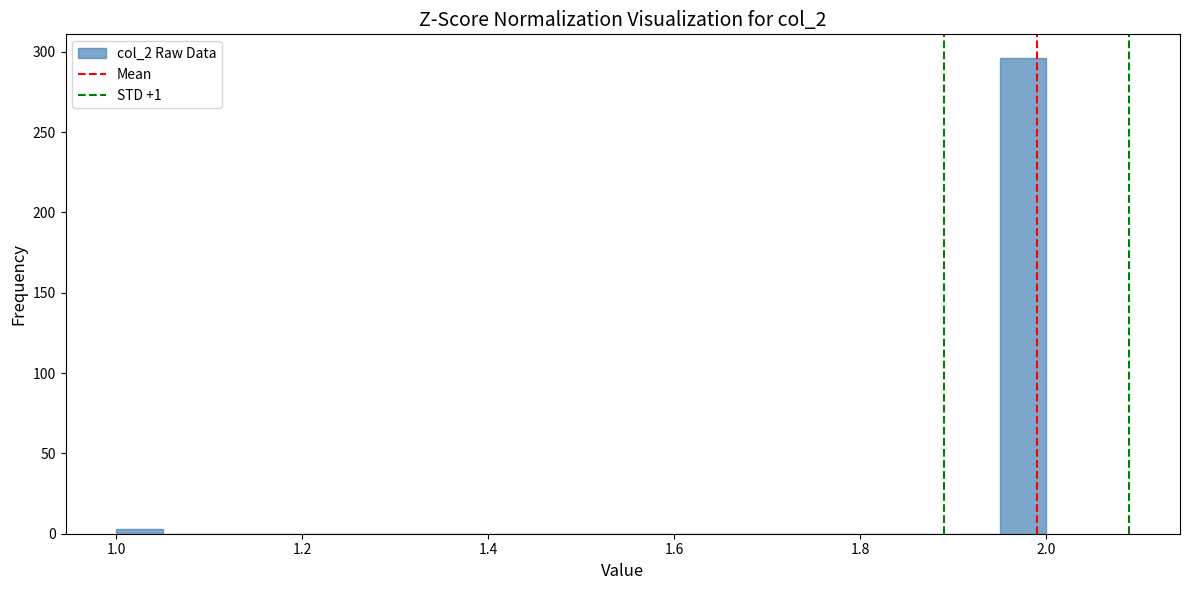

Read against the x-axis, roughly where is the centre of the tallest bar?

1.98